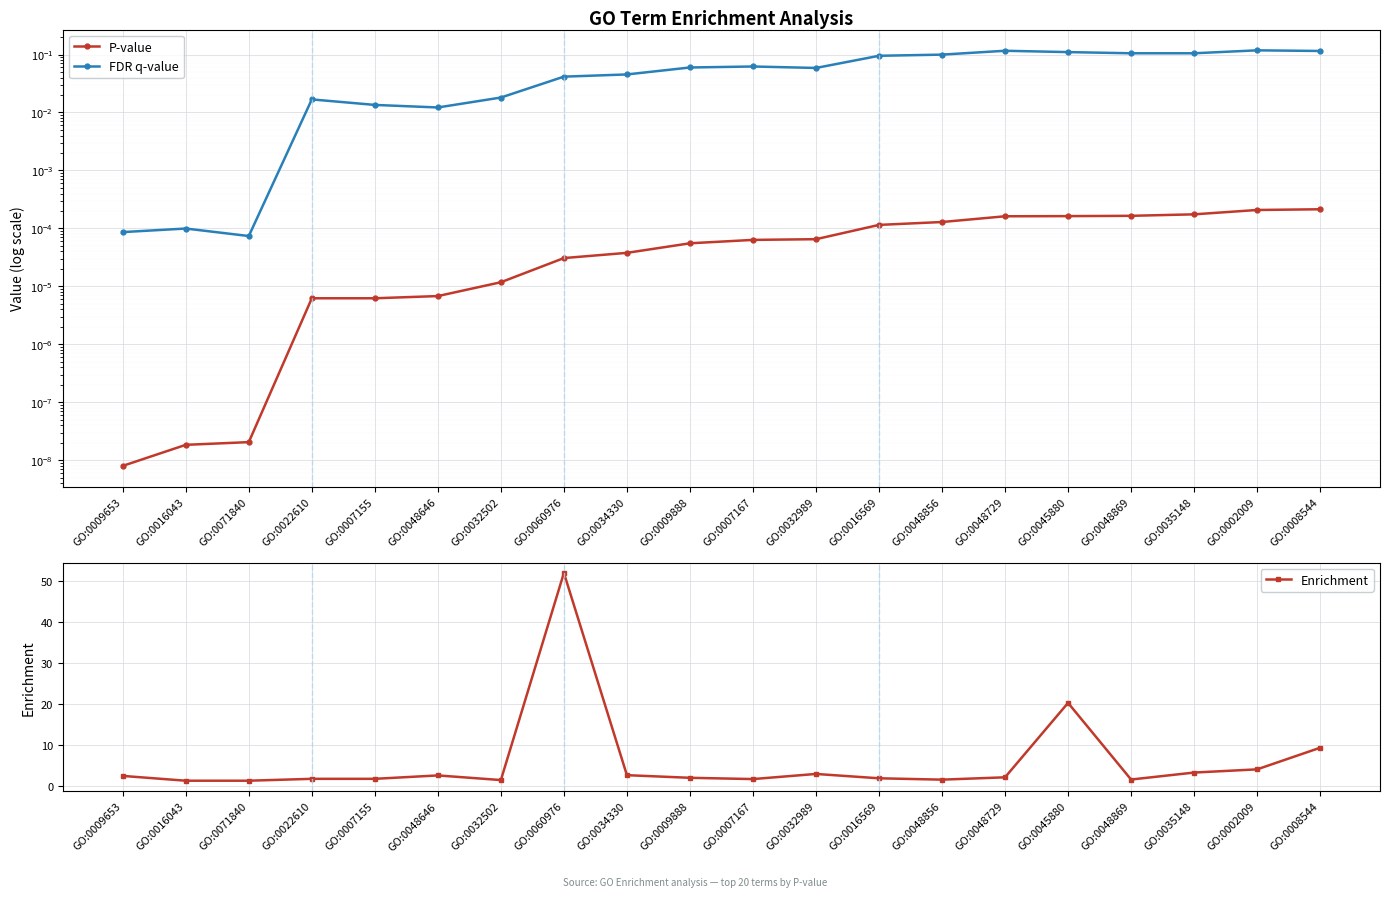

What is the difference between the highest and lowest values at GO:0048856?

1.5